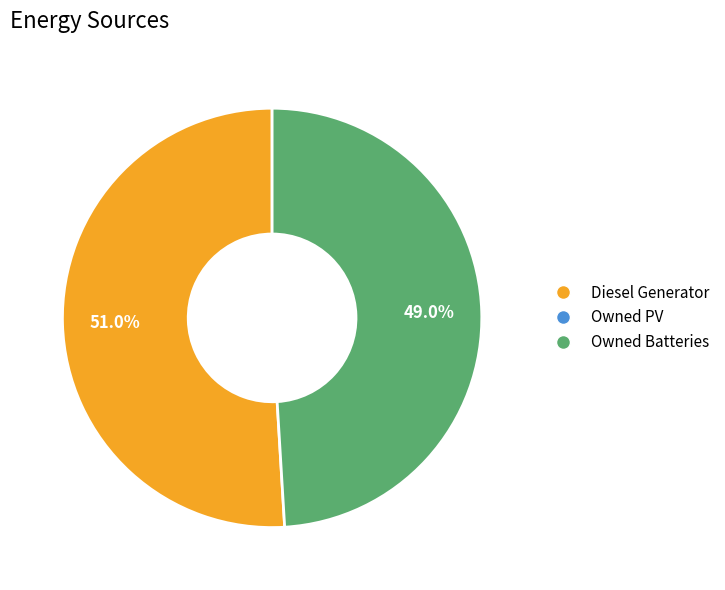

Is there a majority slice in this chart?

Yes